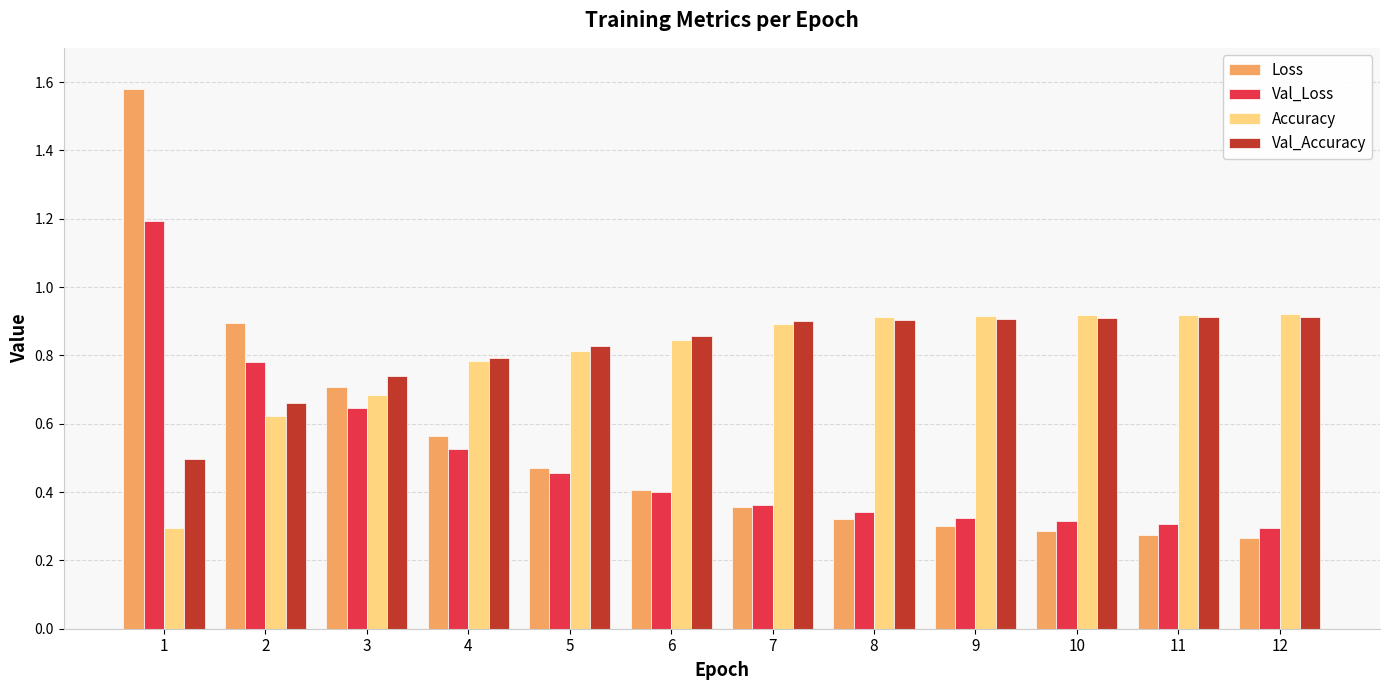

What is the spread (max minus min) of values at 1?

1.3